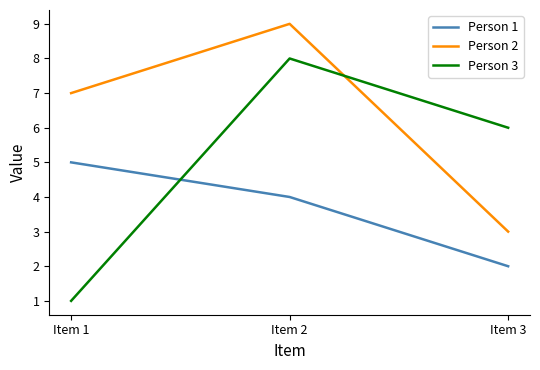

Reading left to right, extract all data points from this chart.

Person 1: 5	4	2
Person 2: 7	9	3
Person 3: 1	8	6